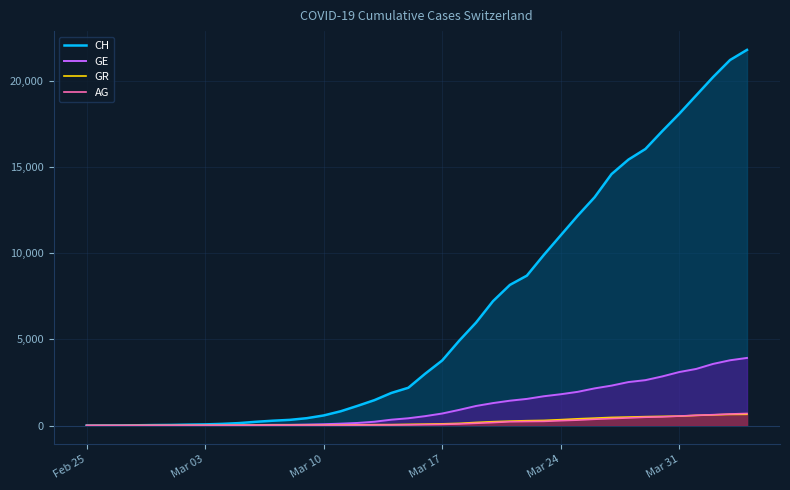

True or false: CH and GR cross at least once.

False